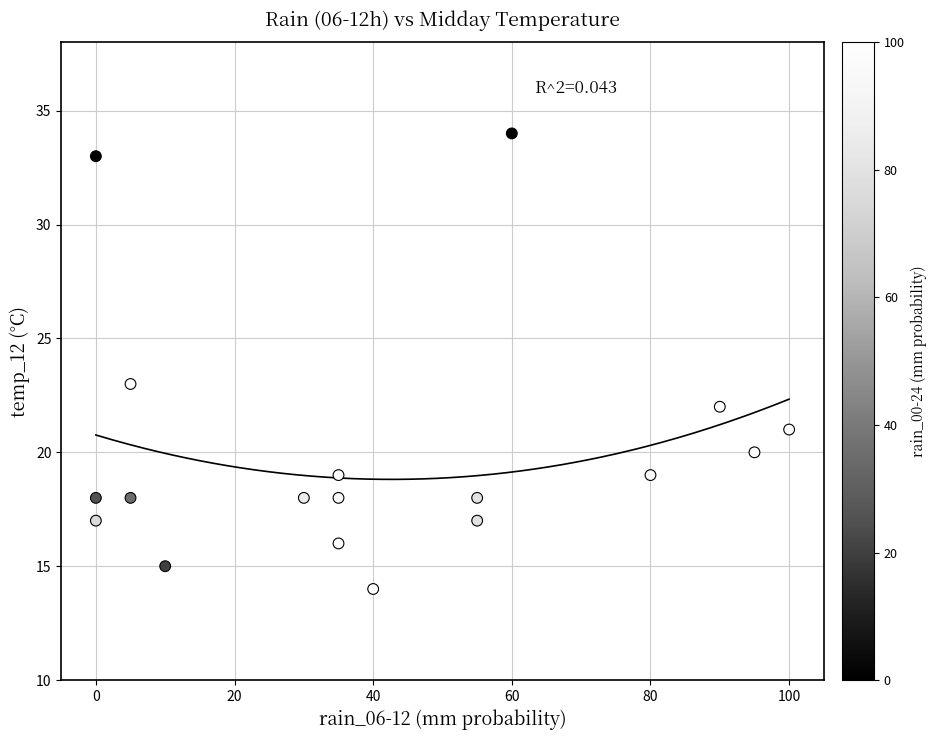

What Y value in the scatter plot is closest to 24?

23